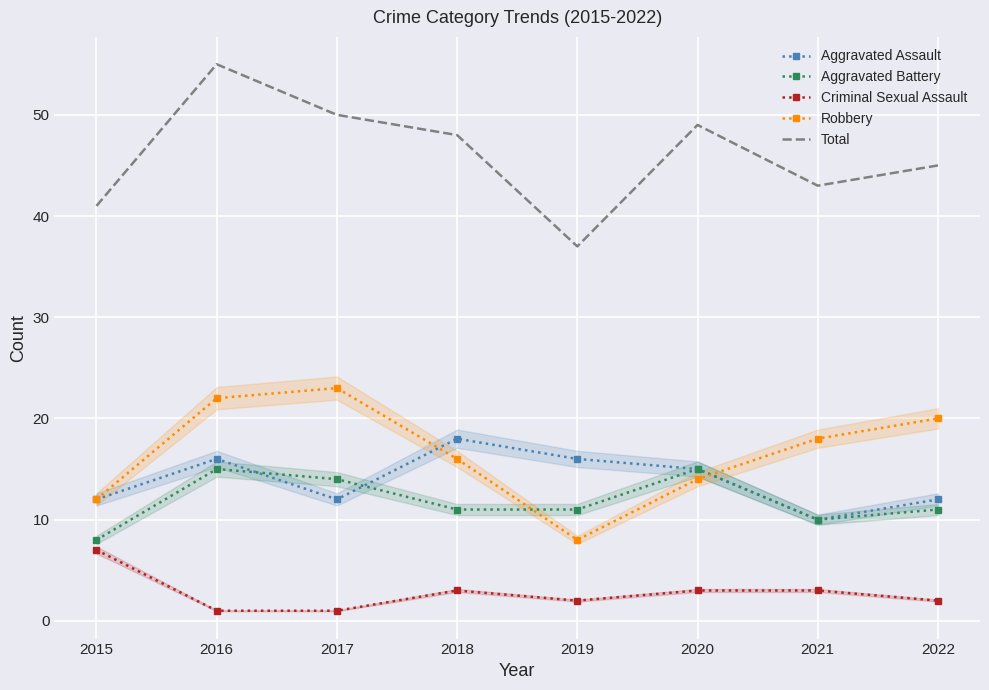

What is the difference between the Total values at 2022 and 2019?

8